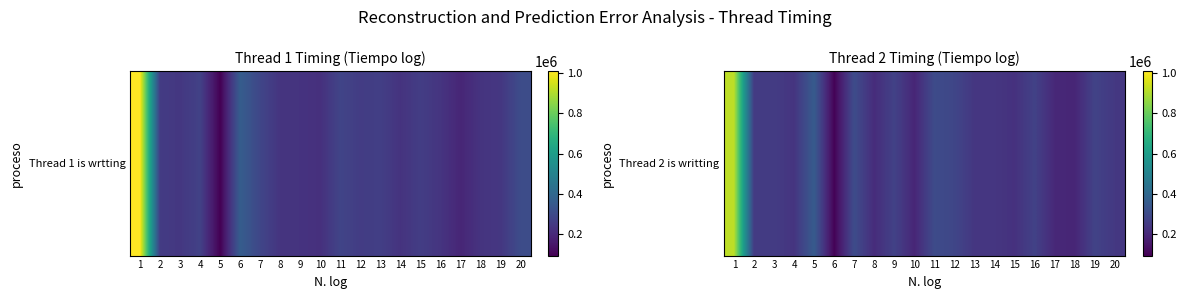

What is the change in value from 6 to 17?

+97000